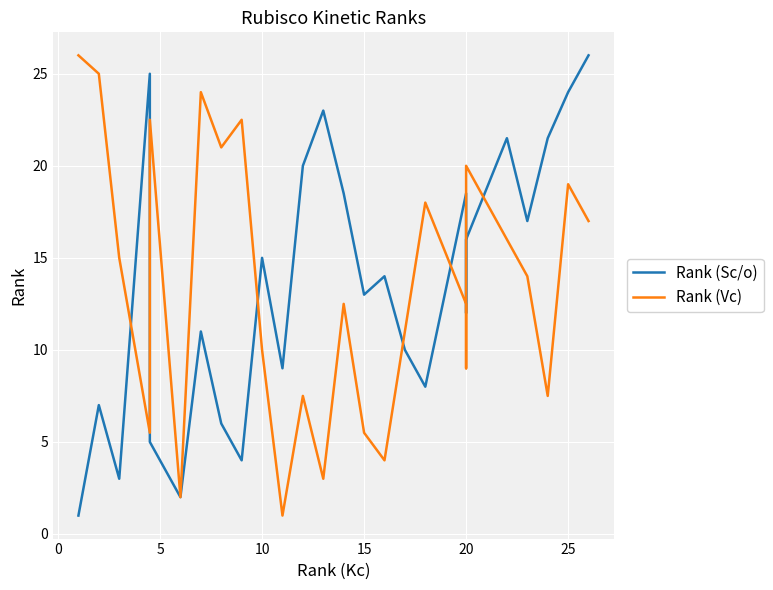

Rank the series by their maximum value, from lowest to highest.

Rank (Sc/o), Rank (Vc)